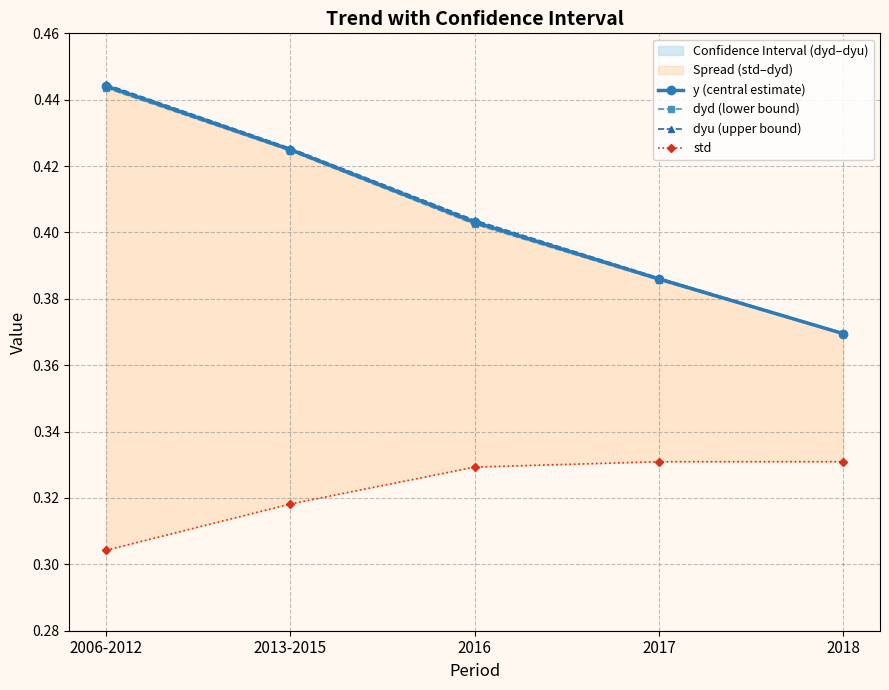

Reading left to right, list all the values displayed in this chart.

y (central estimate): 0.4	0.4	0.4	0.4	0.4
dyd (lower bound): 0.4	0.4	0.4	0.4	0.4
dyu (upper bound): 0.4	0.4	0.4	0.4	0.4
std: 0.3	0.3	0.3	0.3	0.3